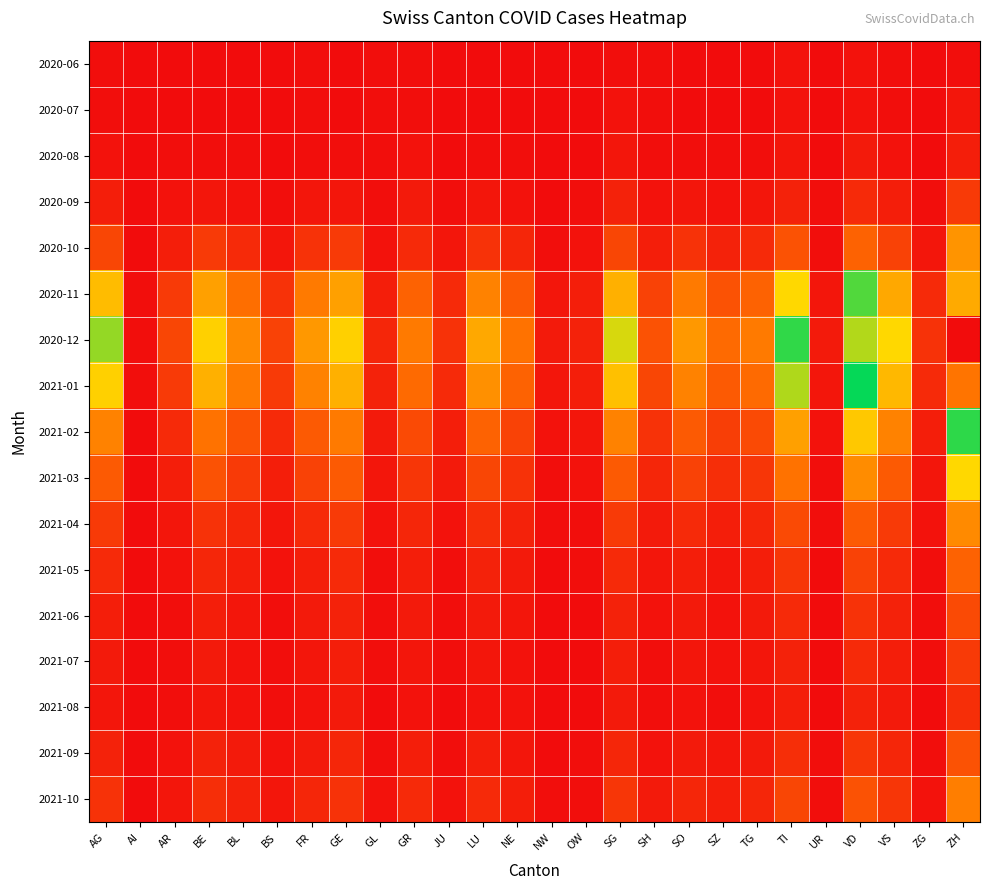

Reading right to left, what are all the values shown in this chart?

2020-06: ZH=1	ZG=0	VS=1	VD=2	UR=0	TI=2	TG=0	SZ=0	SO=0	SH=1	SG=1	OW=0	NW=0	NE=0	LU=0	JU=0	GR=1	GL=1	GE=0	FR=1	BS=0	BL=0	BE=0	AR=0	AI=0	AG=1
2020-07: ZH=3	ZG=0	VS=1	VD=2	UR=0	TI=2	TG=0	SZ=0	SO=0	SH=1	SG=2	OW=0	NW=0	NE=0	LU=0	JU=0	GR=1	GL=1	GE=0	FR=1	BS=0	BL=0	BE=0	AR=0	AI=0	AG=1
2020-08: ZH=5	ZG=0	VS=2	VD=4	UR=0	TI=3	TG=1	SZ=1	SO=1	SH=1	SG=3	OW=0	NW=0	NE=1	LU=1	JU=0	GR=2	GL=1	GE=1	FR=1	BS=0	BL=1	BE=1	AR=1	AI=0	AG=2
2020-09: ZH=12	ZG=1	VS=5	VD=8	UR=1	TI=6	TG=3	SZ=2	SO=3	SH=2	SG=6	OW=1	NW=0	NE=2	LU=3	JU=1	GR=4	GL=1	GE=3	FR=3	BS=1	BL=2	BE=3	AR=2	AI=0	AG=5
2020-10: ZH=35	ZG=3	VS=14	VD=22	UR=1	TI=18	TG=8	SZ=6	SO=10	SH=5	SG=15	OW=2	NW=1	NE=7	LU=10	JU=3	GR=8	GL=2	GE=12	FR=10	BS=3	BL=8	BE=12	AR=5	AI=0	AG=15
2020-11: ZH=100	ZG=8	VS=40	VD=65	UR=3	TI=52	TG=22	SZ=18	SO=28	SH=14	SG=42	OW=5	NW=3	NE=20	LU=30	JU=8	GR=22	GL=5	GE=38	FR=28	BS=10	BL=25	BE=38	AR=12	AI=1	AG=45
2020-12: ZH=130	ZG=10	VS=52	VD=85	UR=4	TI=68	TG=28	SZ=24	SO=36	SH=18	SG=55	OW=6	NW=4	NE=26	LU=40	JU=10	GR=28	GL=7	GE=50	FR=36	BS=14	BL=32	BE=50	AR=15	AI=1	AG=60
2021-01: ZH=110	ZG=8	VS=44	VD=72	UR=3	TI=58	TG=24	SZ=20	SO=30	SH=15	SG=46	OW=5	NW=3	NE=22	LU=34	JU=8	GR=24	GL=6	GE=42	FR=30	BS=12	BL=28	BE=42	AR=12	AI=1	AG=50
2021-02: ZH=75	ZG=5	VS=30	VD=48	UR=2	TI=38	TG=16	SZ=13	SO=20	SH=10	SG=30	OW=3	NW=2	NE=14	LU=22	JU=5	GR=16	GL=4	GE=28	FR=20	BS=8	BL=18	BE=26	AR=8	AI=0	AG=30
2021-03: ZH=52	ZG=3	VS=20	VD=33	UR=1	TI=26	TG=11	SZ=9	SO=14	SH=7	SG=20	OW=2	NW=1	NE=10	LU=15	JU=4	GR=11	GL=3	GE=20	FR=14	BS=5	BL=12	BE=18	AR=5	AI=0	AG=20
2021-04: ZH=32	ZG=2	VS=12	VD=20	UR=1	TI=16	TG=7	SZ=5	SO=8	SH=4	SG=12	OW=1	NW=1	NE=6	LU=9	JU=2	GR=7	GL=2	GE=12	FR=8	BS=3	BL=7	BE=10	AR=3	AI=0	AG=12
2021-05: ZH=22	ZG=1	VS=8	VD=14	UR=0	TI=11	TG=5	SZ=3	SO=5	SH=3	SG=8	OW=1	NW=0	NE=4	LU=6	JU=1	GR=5	GL=1	GE=8	FR=5	BS=2	BL=5	BE=7	AR=2	AI=0	AG=8
2021-06: ZH=16	ZG=1	VS=6	VD=10	UR=0	TI=8	TG=4	SZ=2	SO=4	SH=2	SG=6	OW=0	NW=0	NE=3	LU=4	JU=1	GR=4	GL=1	GE=6	FR=4	BS=1	BL=3	BE=5	AR=1	AI=0	AG=5
2021-07: ZH=12	ZG=1	VS=5	VD=8	UR=0	TI=6	TG=3	SZ=2	SO=3	SH=1	SG=5	OW=0	NW=0	NE=2	LU=3	JU=1	GR=3	GL=1	GE=5	FR=3	BS=1	BL=2	BE=4	AR=1	AI=0	AG=4
2021-08: ZH=9	ZG=0	VS=4	VD=6	UR=0	TI=5	TG=2	SZ=1	SO=2	SH=1	SG=4	OW=0	NW=0	NE=2	LU=2	JU=0	GR=2	GL=0	GE=4	FR=2	BS=1	BL=2	BE=3	AR=1	AI=0	AG=3
2021-09: ZH=18	ZG=1	VS=7	VD=11	UR=1	TI=9	TG=4	SZ=3	SO=4	SH=2	SG=7	OW=1	NW=0	NE=3	LU=5	JU=1	GR=5	GL=1	GE=7	FR=4	BS=2	BL=4	BE=6	AR=2	AI=0	AG=6
2021-10: ZH=29	ZG=2	VS=11	VD=18	UR=1	TI=15	TG=7	SZ=5	SO=7	SH=4	SG=11	OW=1	NW=1	NE=5	LU=8	JU=2	GR=8	GL=2	GE=10	FR=7	BS=3	BL=6	BE=9	AR=3	AI=0	AG=10